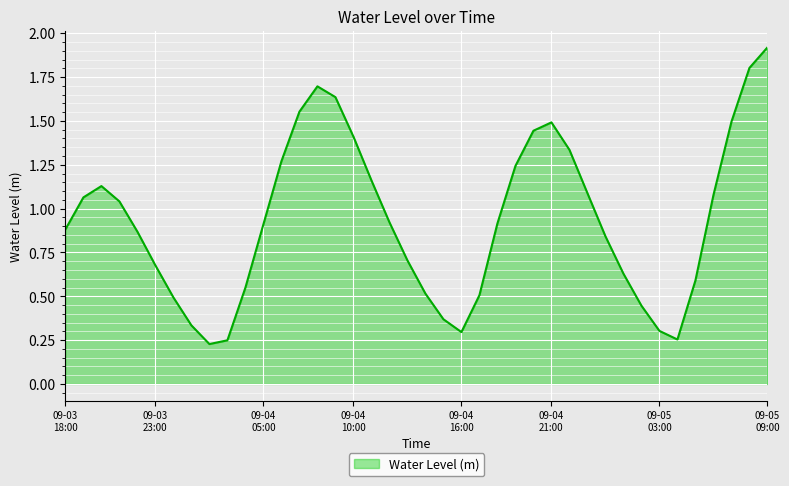

What is the difference between the maximum and minimum values?

1.7